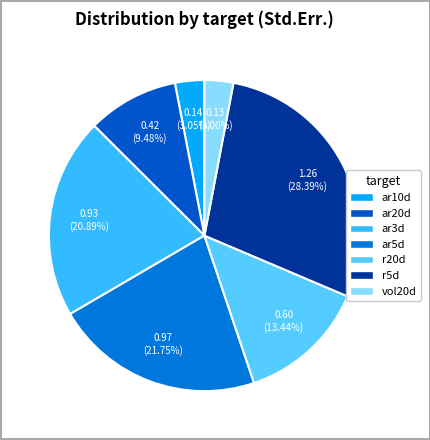

To the nearest percent, what percentage of the pie is ar10d?

3%